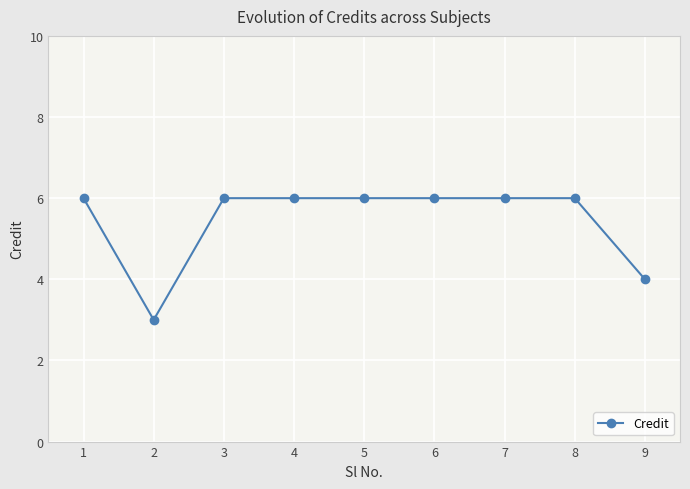

What is the average value?

5